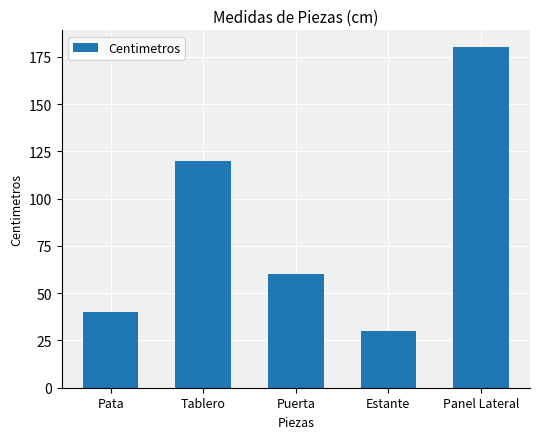

What is the difference between the maximum and second lowest values?

140